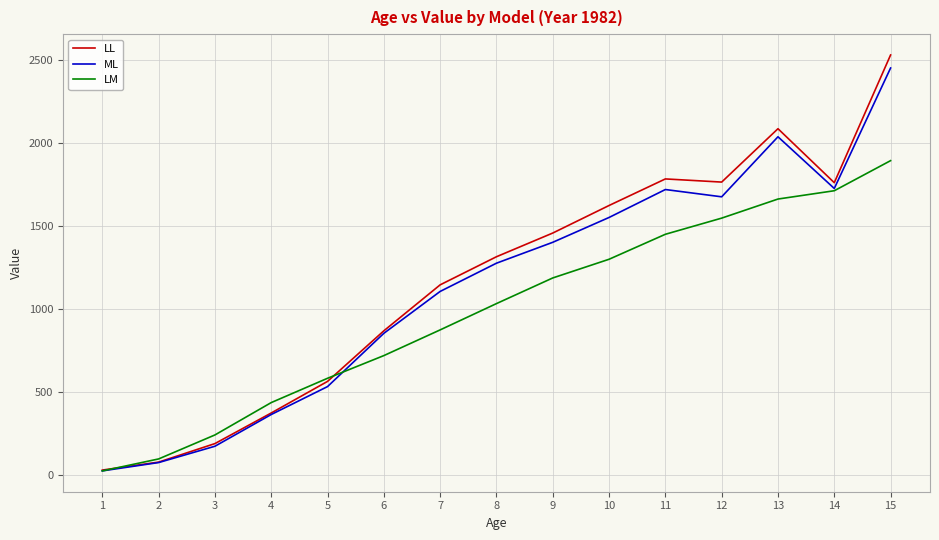

How many values in the LL series are below 1314?

7